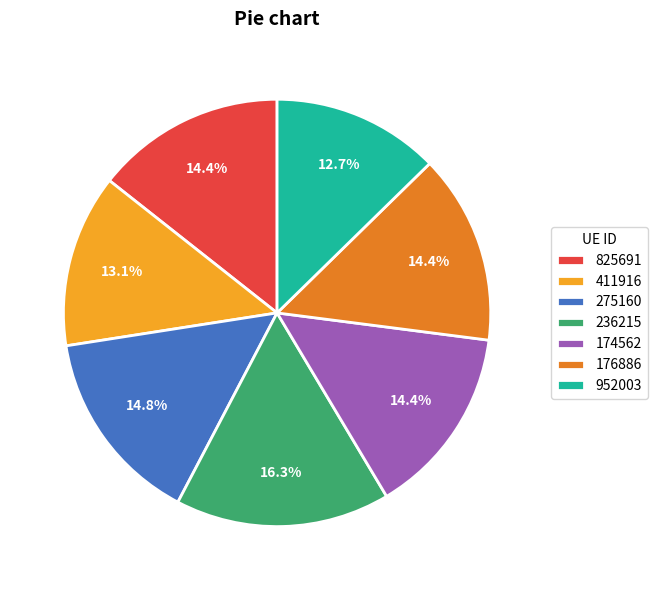

To the nearest percent, what is the average slice percentage?

14%